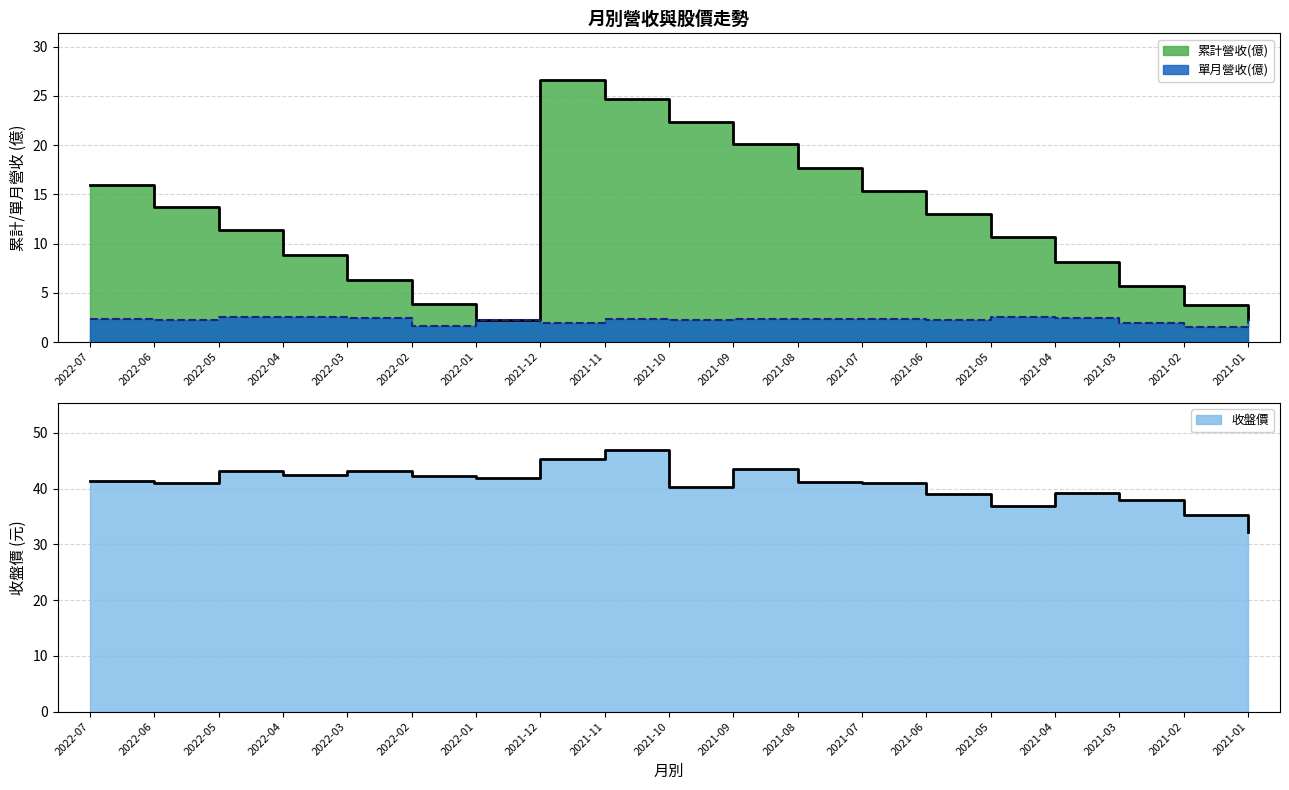

The value of 收盤價 at 2021-07 is 41.0. True or false?

True